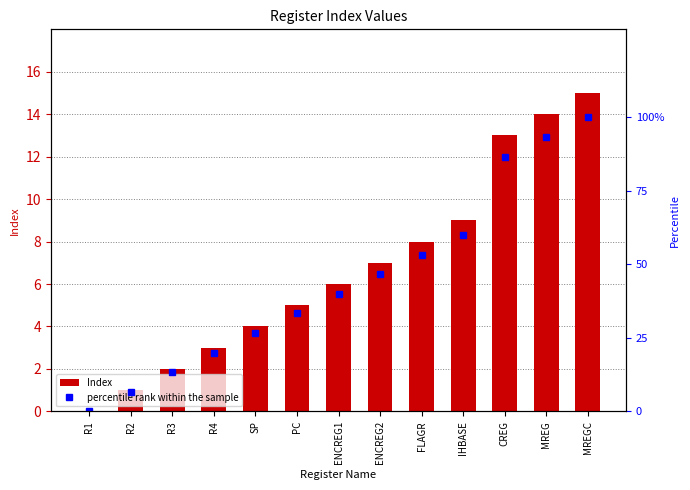

What is the total value across all series at IHBASE?

69.0